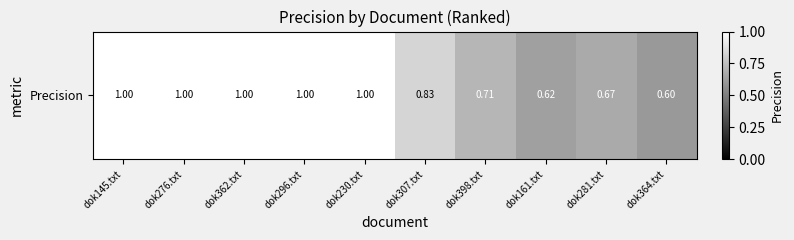

What is the difference between the maximum and minimum values?

0.4